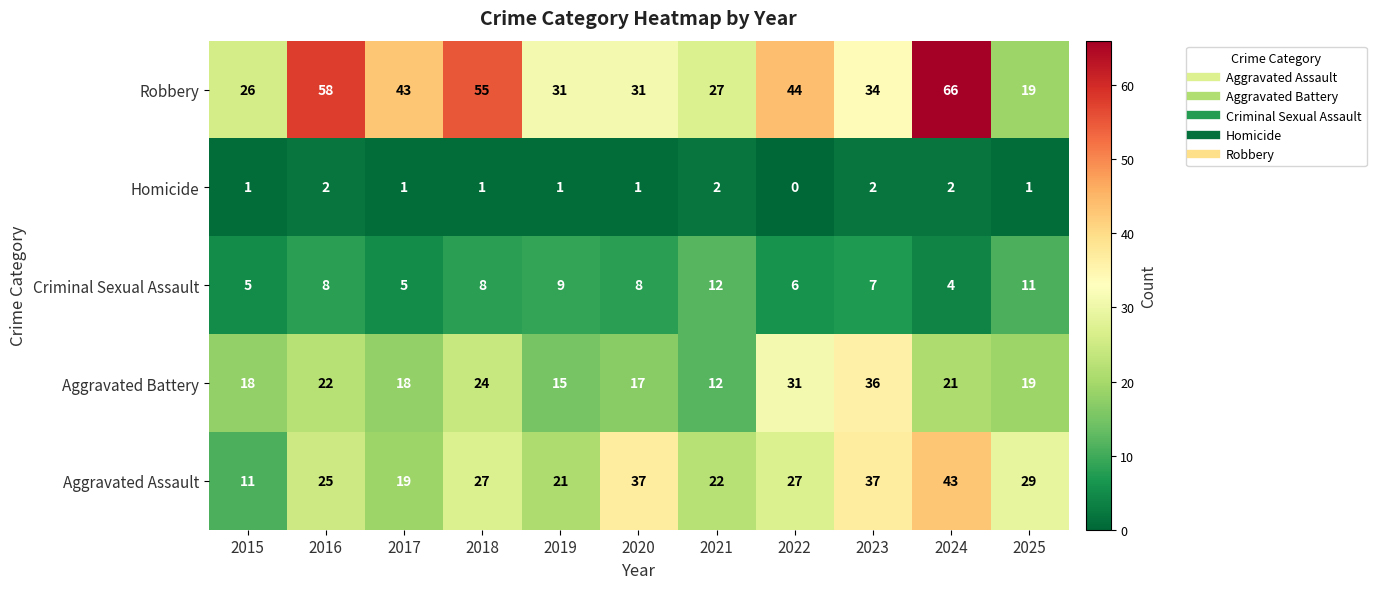

How many Criminal Sexual Assault values are between 5 and 9?

8